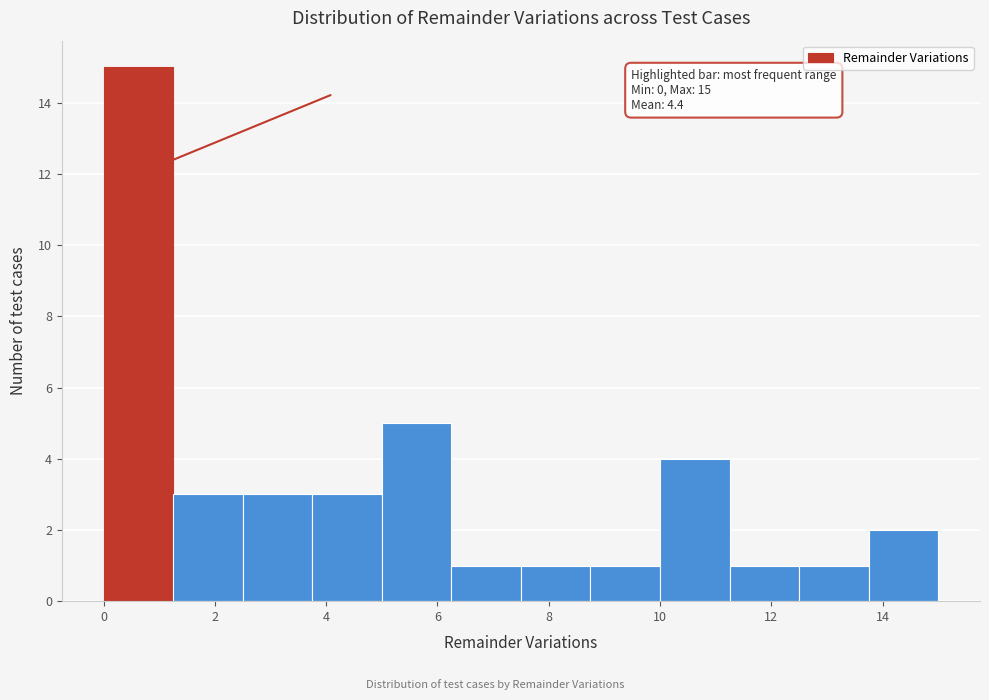

Over which range of the x-axis is the bar tallest?

0.00 to 1.25